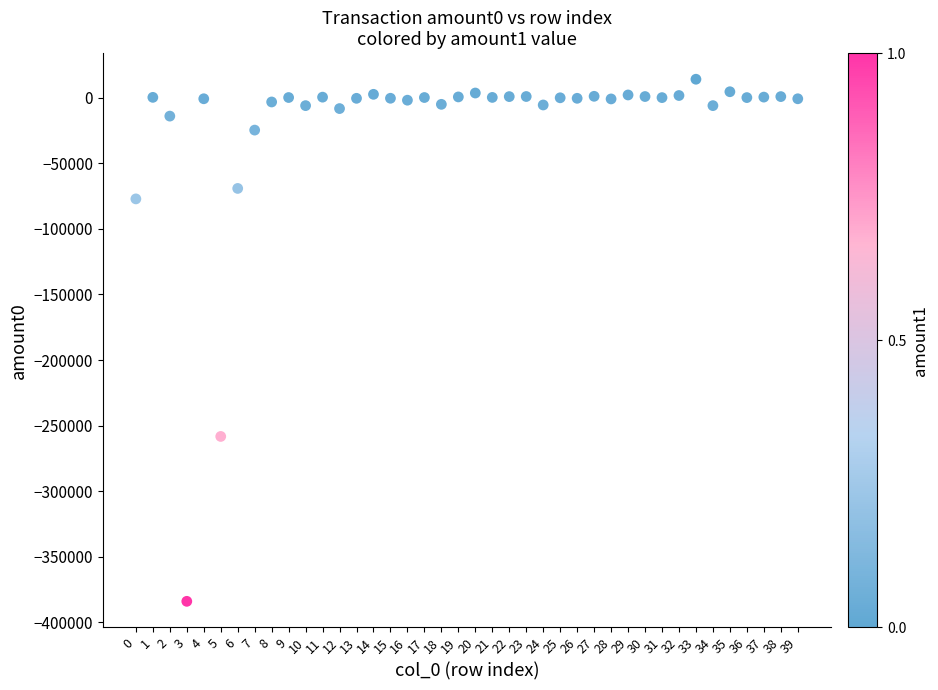

What is the range of Y values (max minus min)?

397863.3